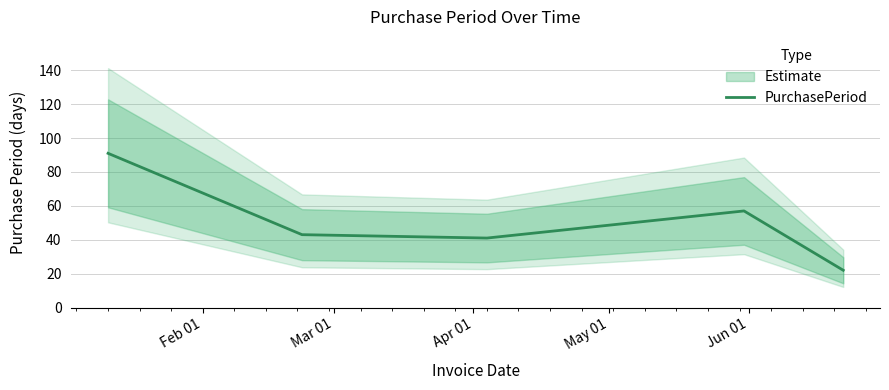

Reading left to right, extract all data points from this chart.

91	43	41	57	22